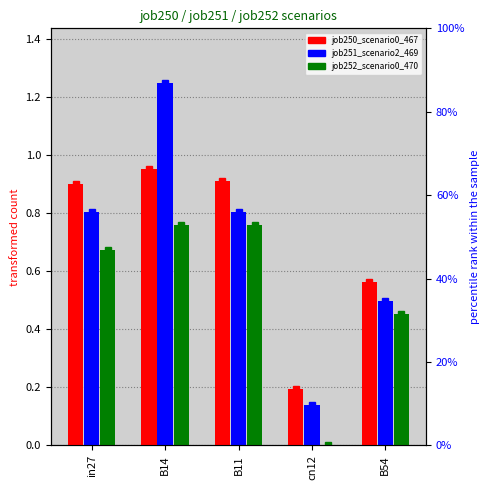

At which category is the sum across all series the highest?

B14